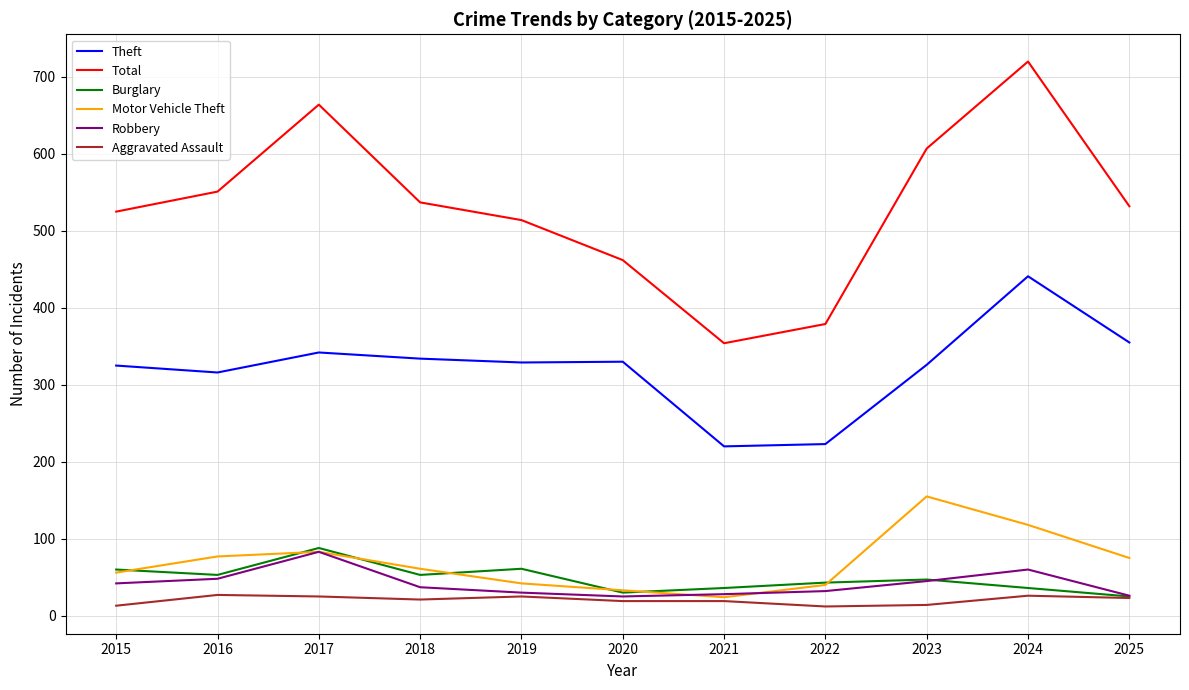

How many lines are shown in the chart?

6